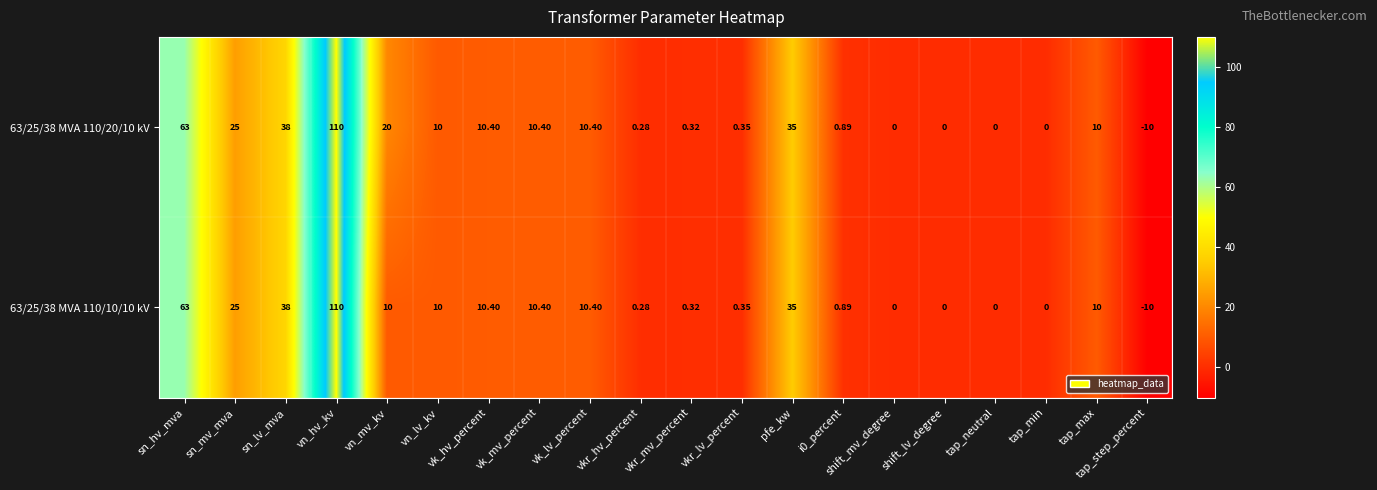

List the series in order of their overall mean, lowest first.

63/25/38 MVA 110/10/10 kV, 63/25/38 MVA 110/20/10 kV